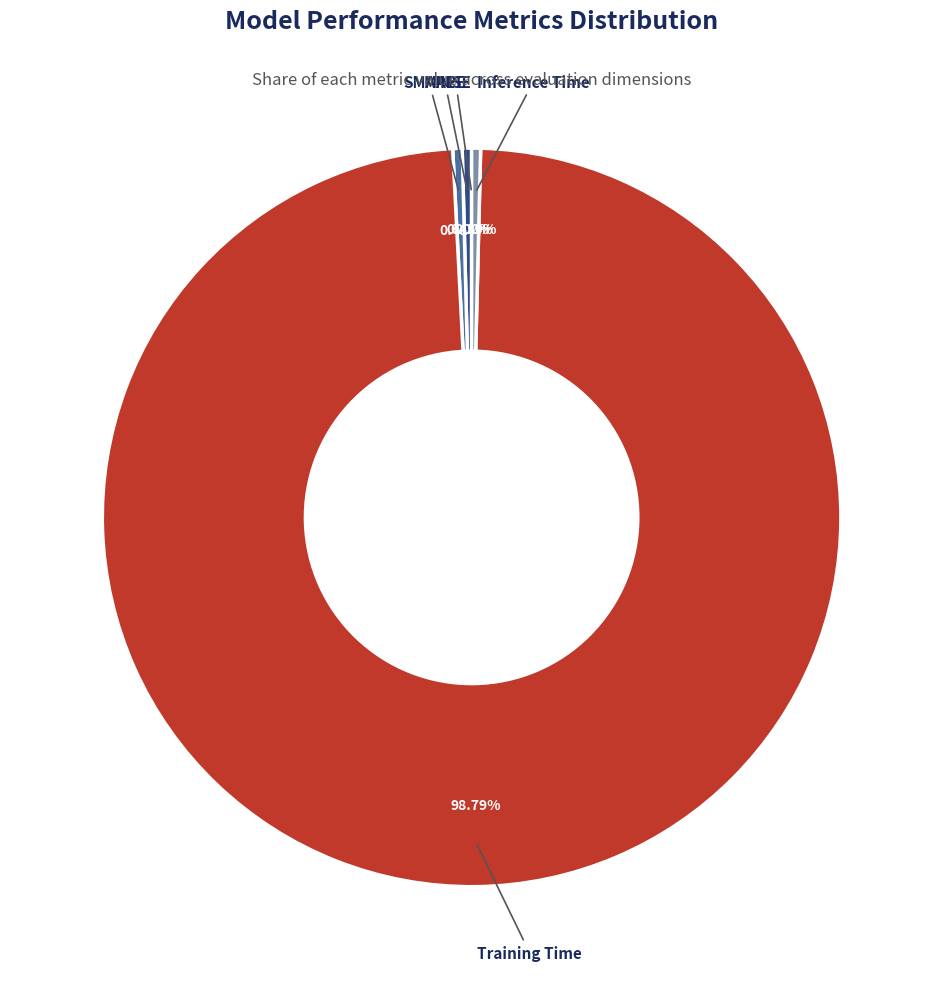

Combined, do SMAPE and Inference Time account for over 50%?

No